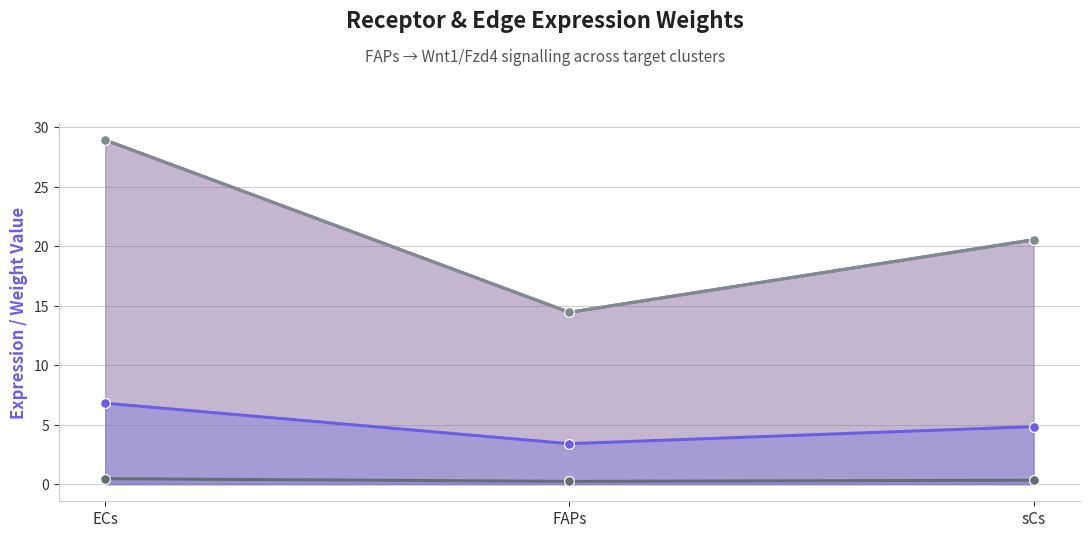

Reading left to right, list all the values displayed in this chart.

Receptor average expression value: ECs=28.9	FAPs=14.4	sCs=20.5
Receptor total expression value: ECs=28.9	FAPs=14.4	sCs=20.5
Receptor derived specificity of average expression value: ECs=0.5	FAPs=0.2	sCs=0.3
Receptor derived specificity of total expression value: ECs=0.5	FAPs=0.2	sCs=0.3
Edge average expression weight: ECs=6.8	FAPs=3.4	sCs=4.8
Edge total expression weight: ECs=6.8	FAPs=3.4	sCs=4.8